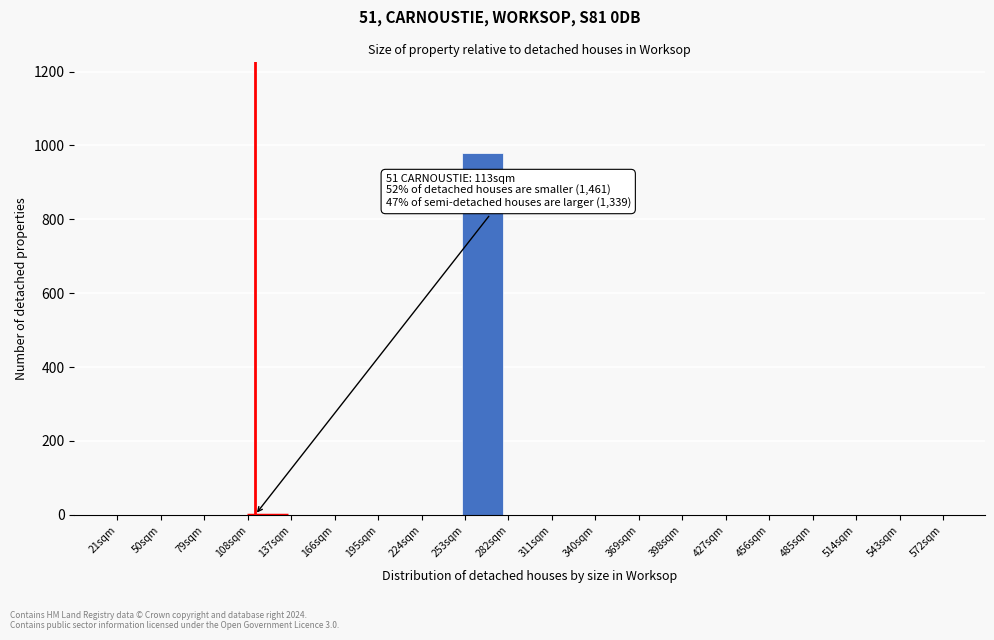

Over which range of the x-axis is the bar tallest?

250 to 280